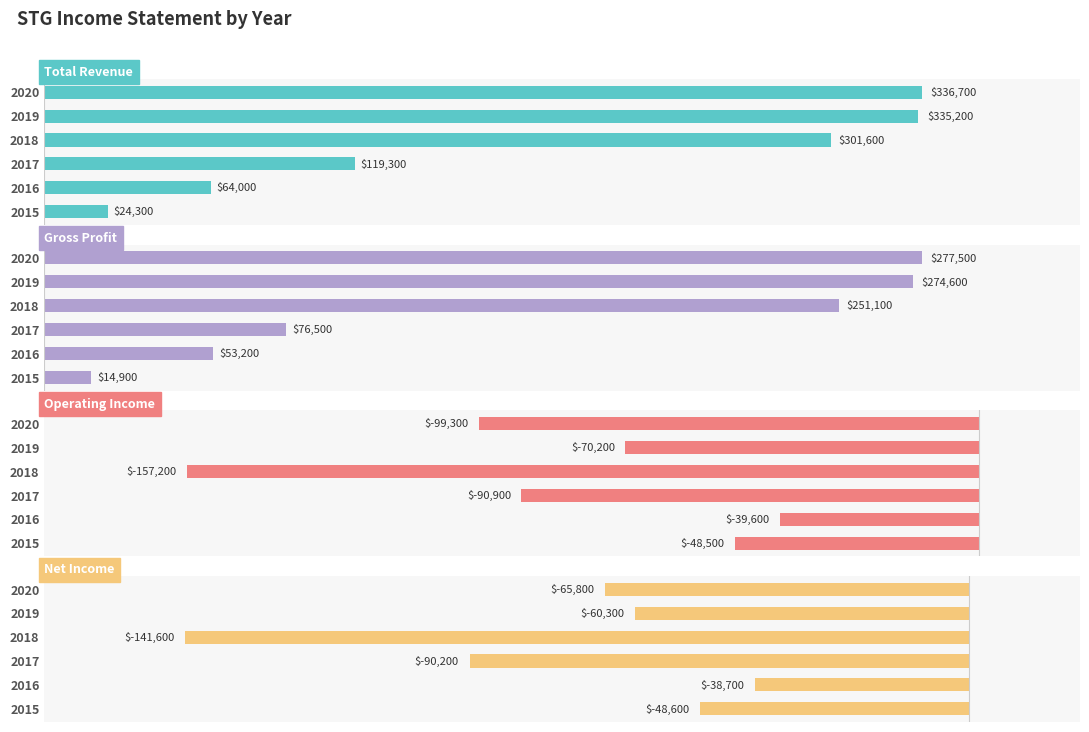

The Net Income series shows -134250 at 2017. True or false?

False